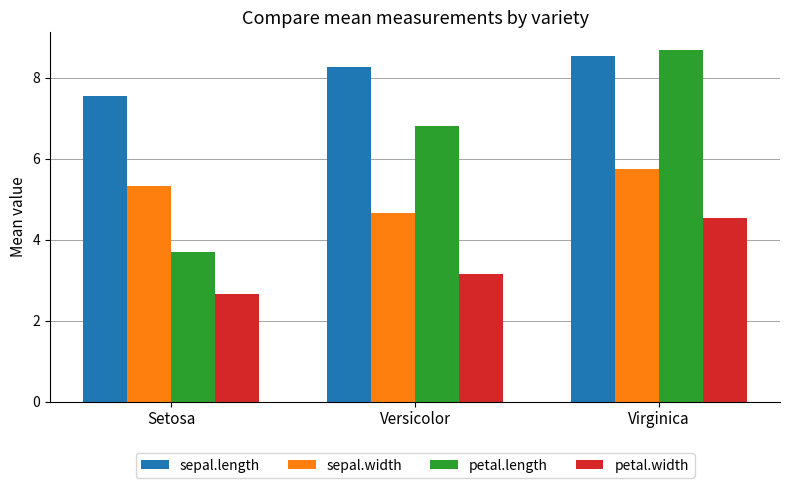

What is the difference between the maximum and minimum values in the sepal.width series?

1.1